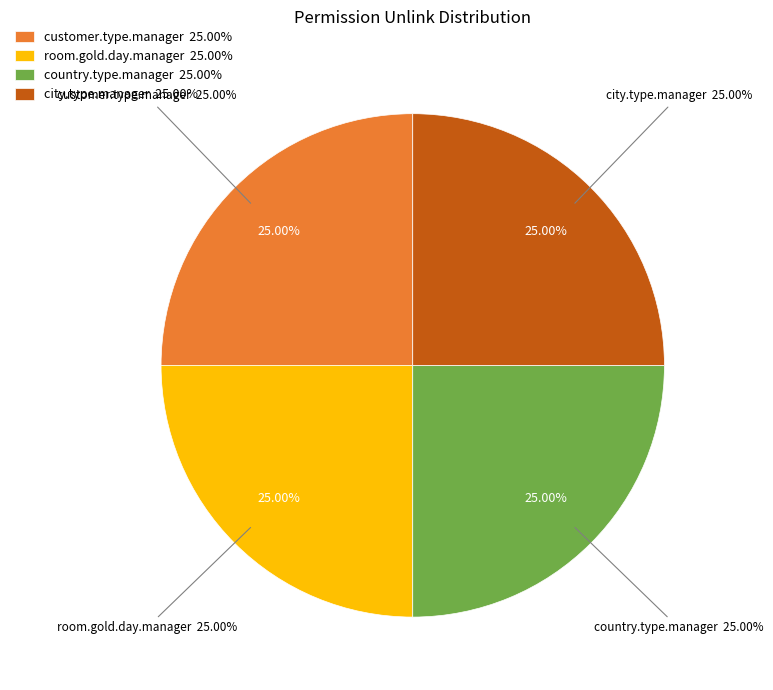

What is the total percentage of hotel.city.type.manager and hotel.room.gold.day.manager?

50.0%